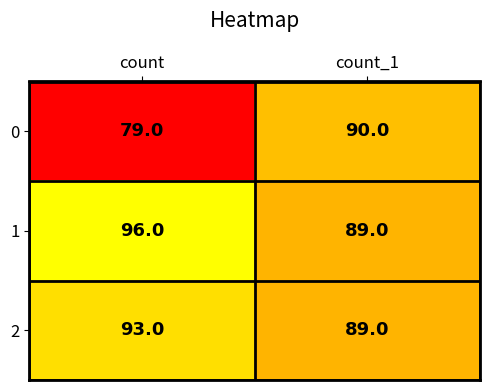

How many data points does each series have?

2